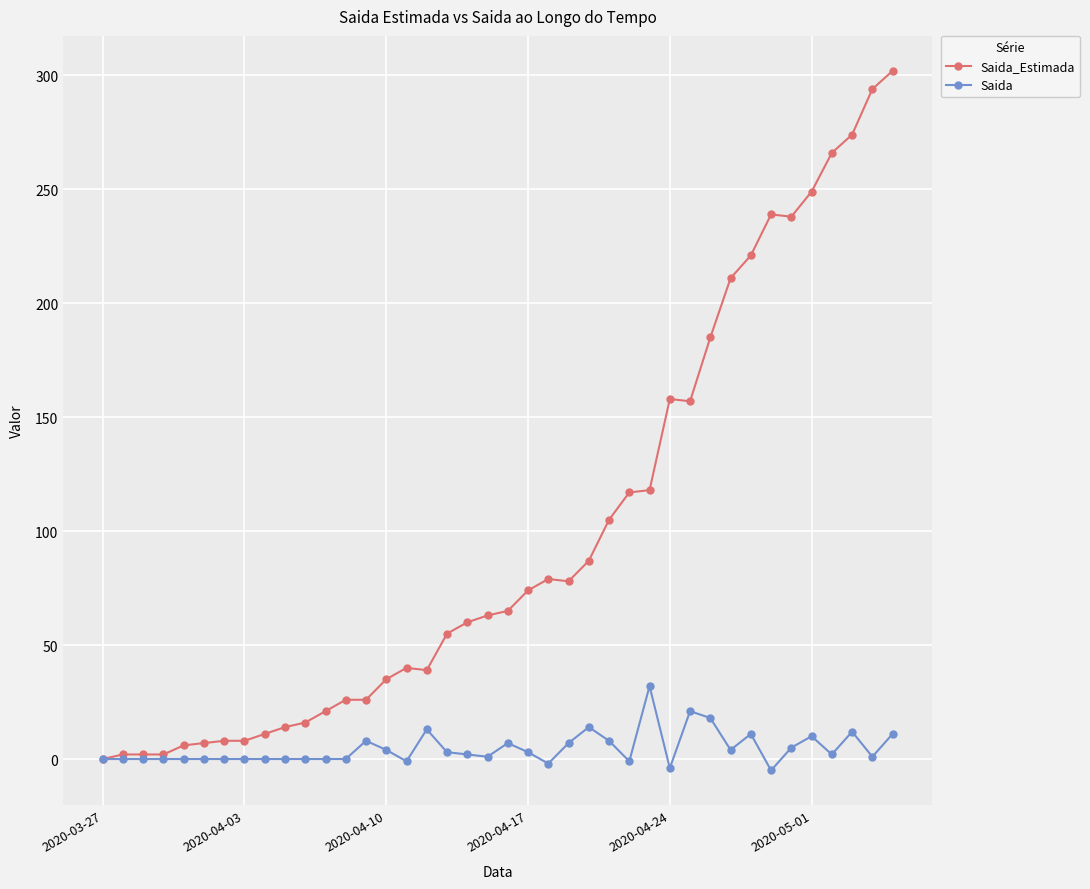

What is the sum of all Saida values?

184